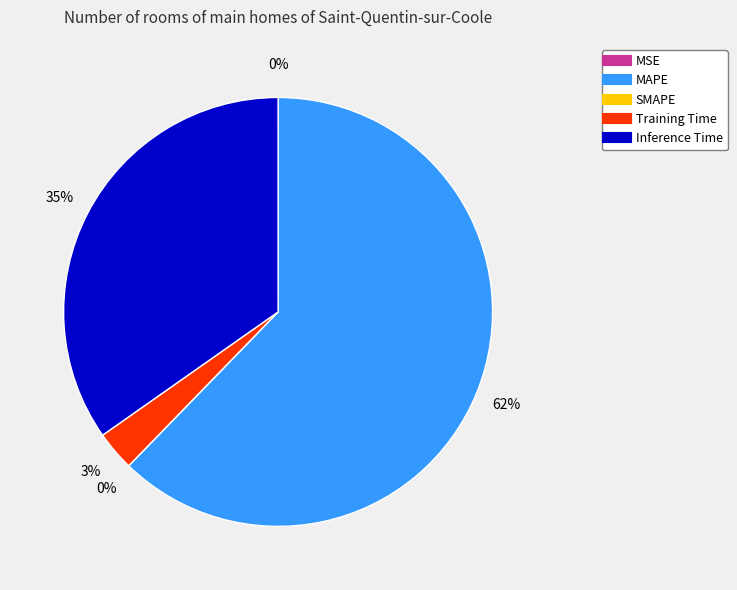

To the nearest percent, what is the average slice percentage?

20%